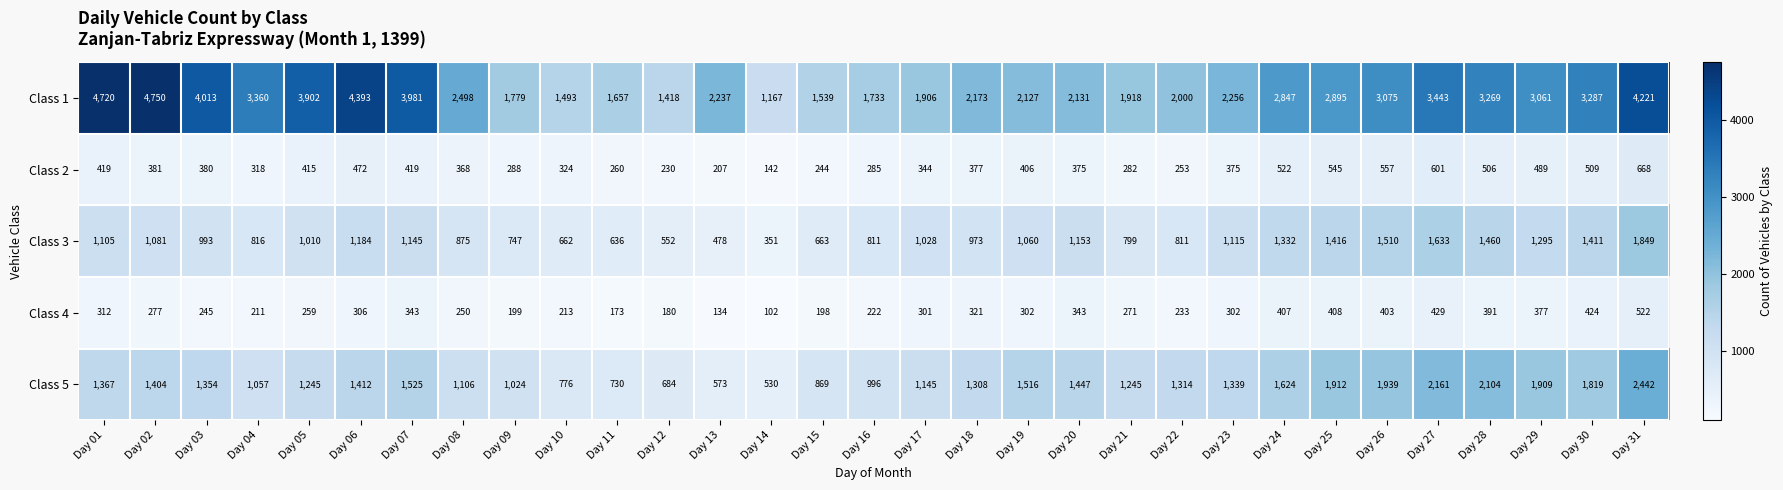

At which label does Class 3 first exceed 1028?

Day 01